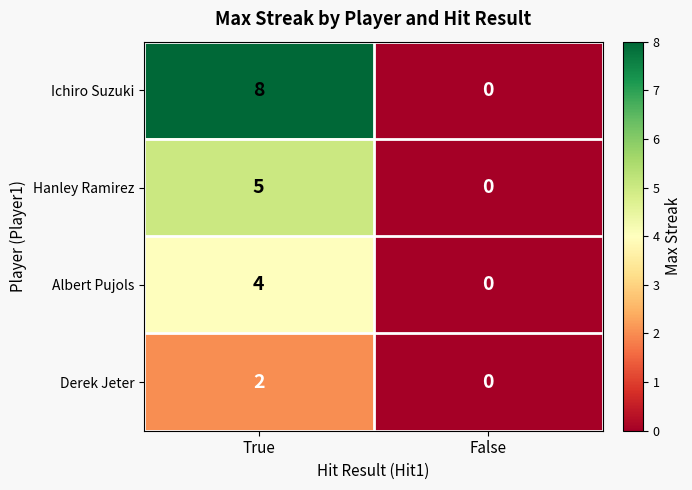

Count the number of categories in the chart.

2